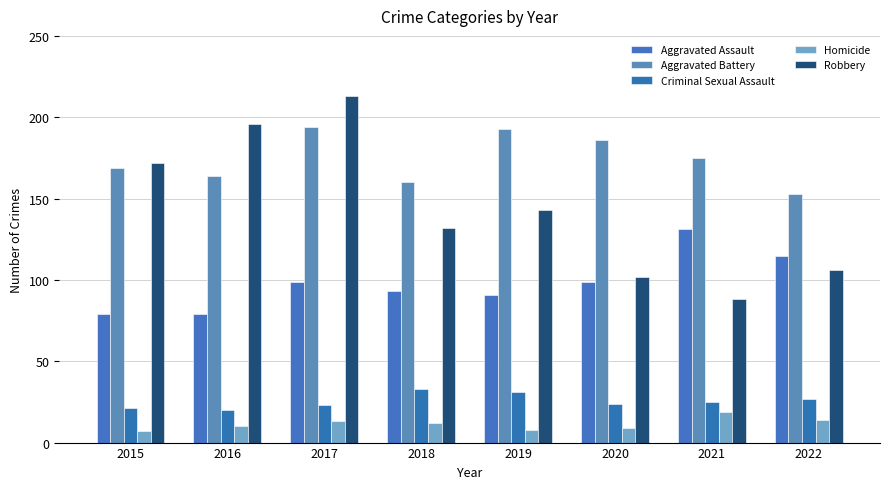

Reading left to right, what are all the values shown in this chart?

Aggravated Assault: 79	79	99	93	91	99	131	115
Aggravated Battery: 169	164	194	160	193	186	175	153
Criminal Sexual Assault: 21	20	23	33	31	24	25	27
Homicide: 7	10	13	12	8	9	19	14
Robbery: 172	196	213	132	143	102	88	106